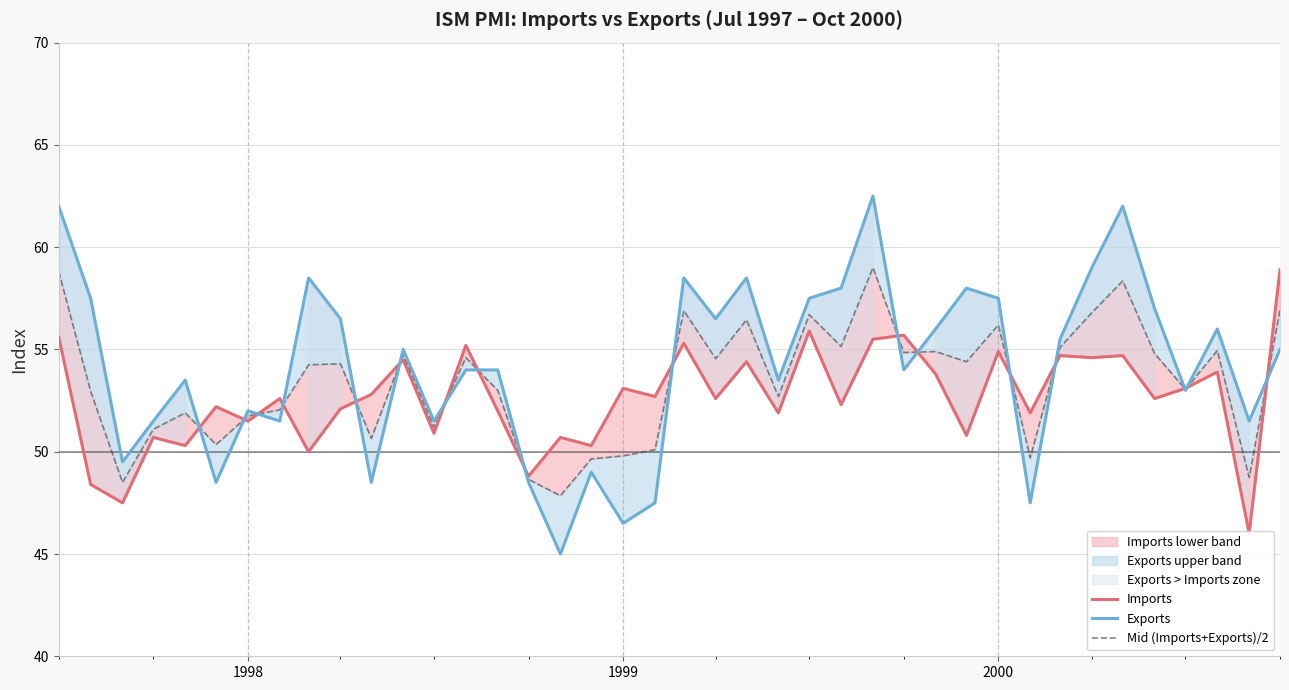

List the series in order of their peak value, highest first.

Exports, Mid (Imports+Exports)/2, Imports